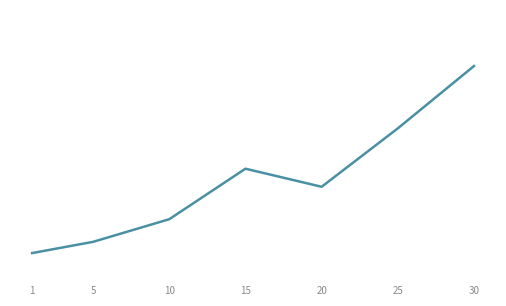

List the labels in order of value, largest first.

30, 25, 15, 20, 10, 5, 1